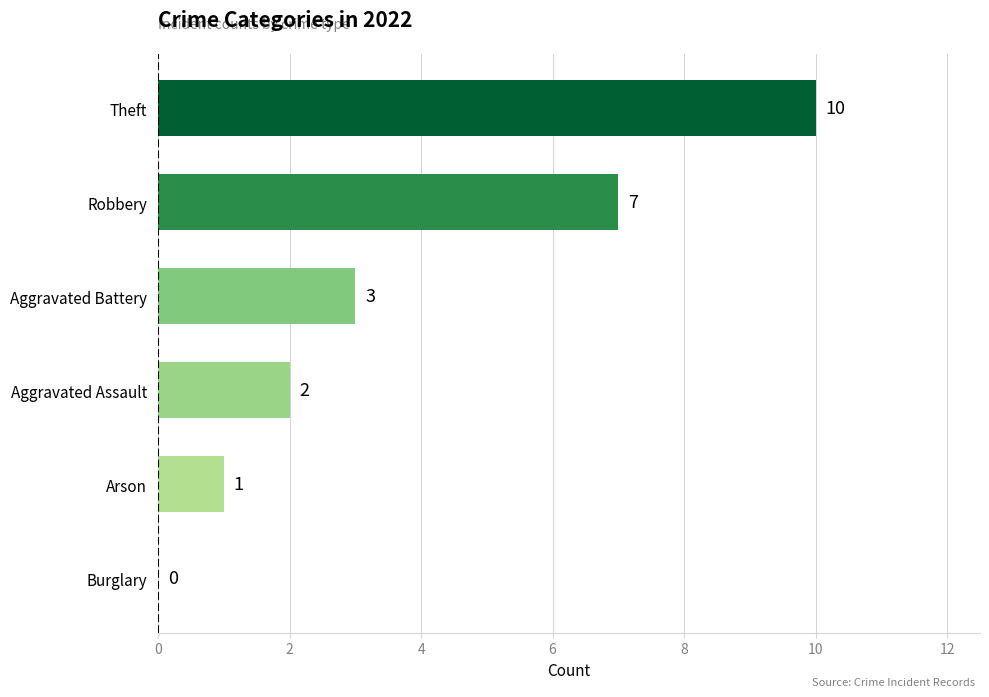

What is the maximum value shown in the chart?

10